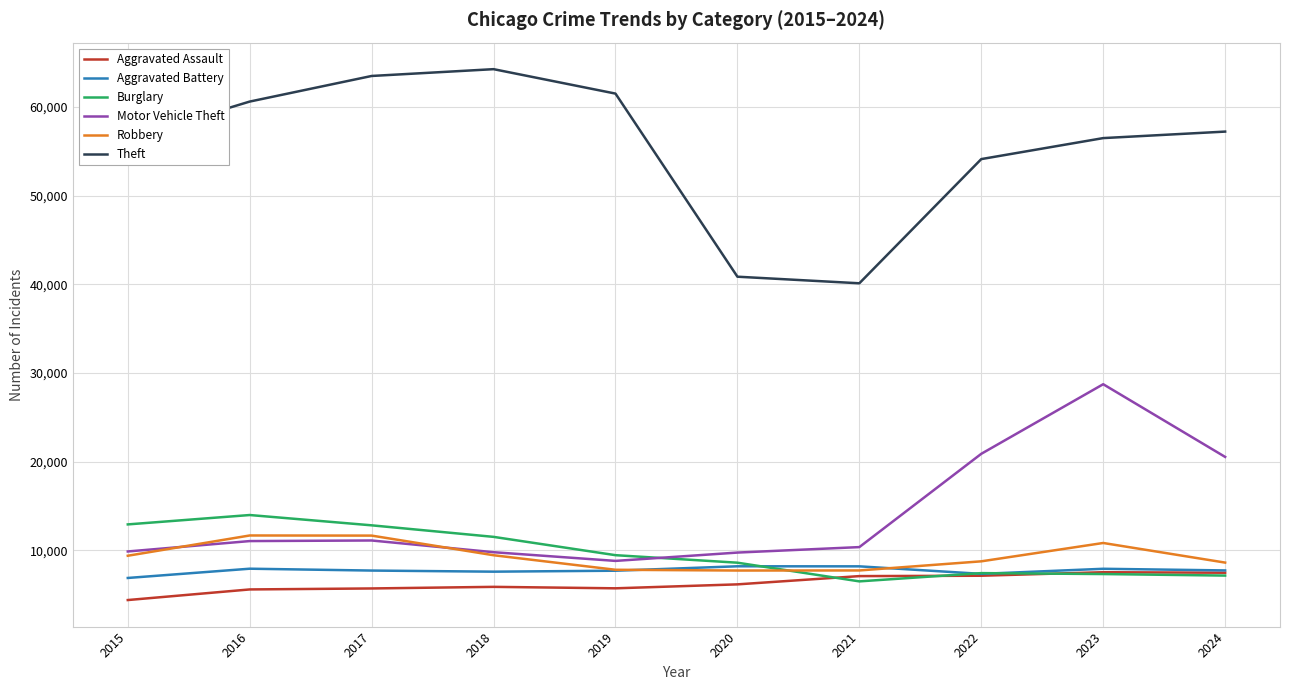

What is the approximate value of Robbery at 2021, to the nearest 50?

7750